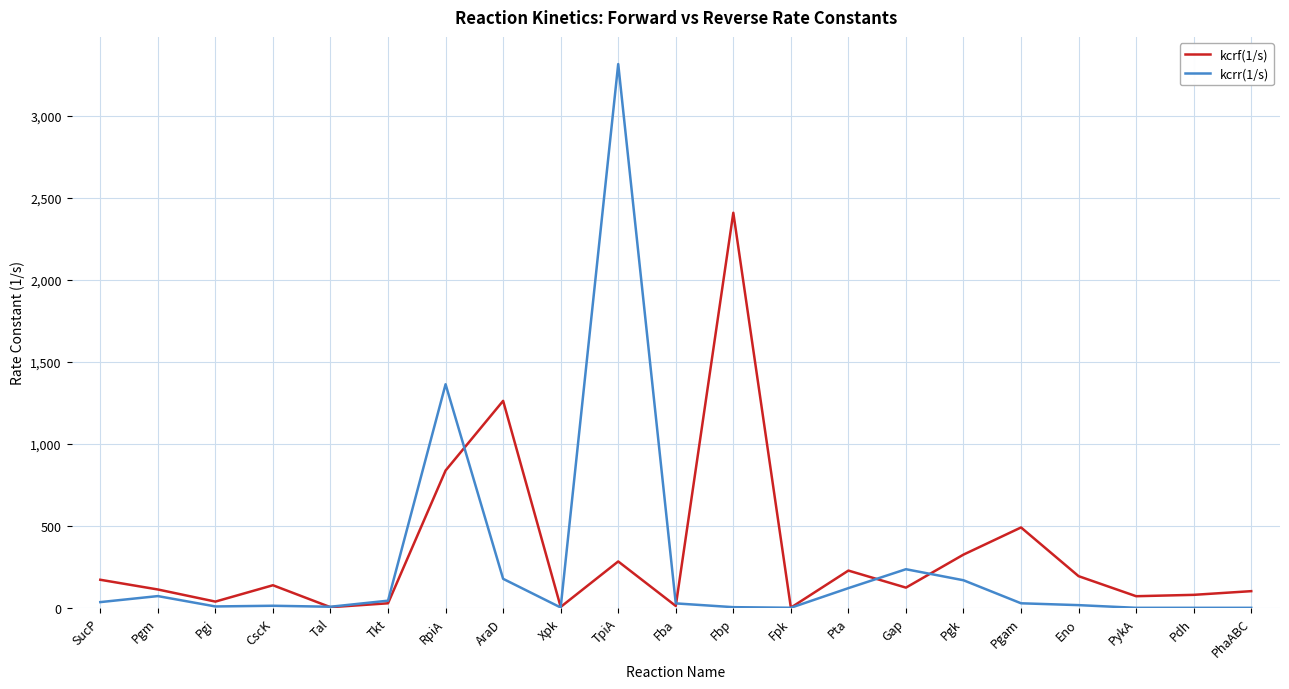

At which category is the sum across all series the highest?

TpiA